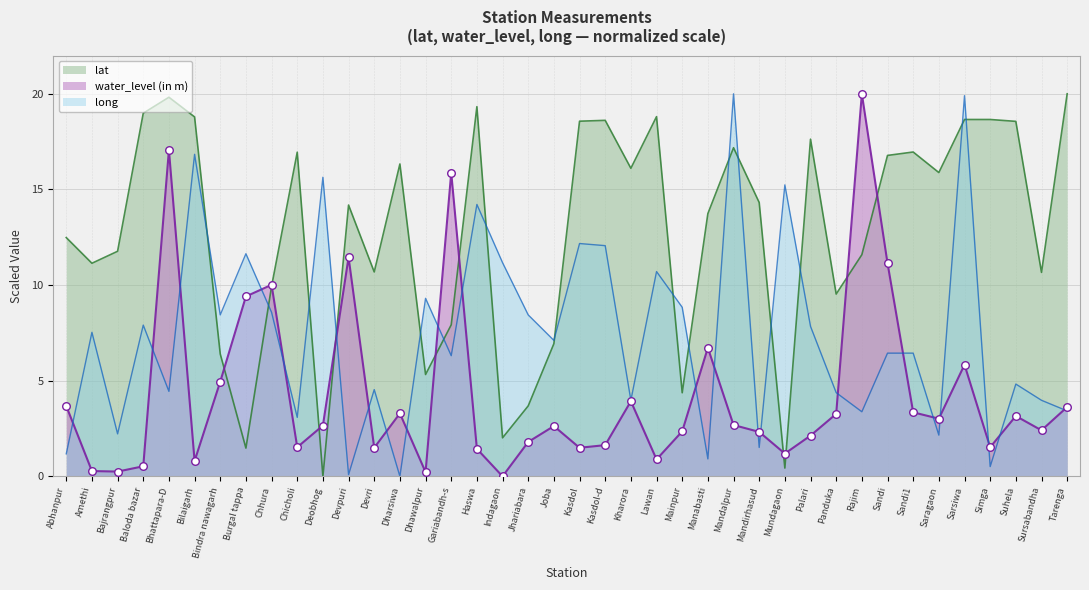

Which series has the widest spread of Y values?

lat